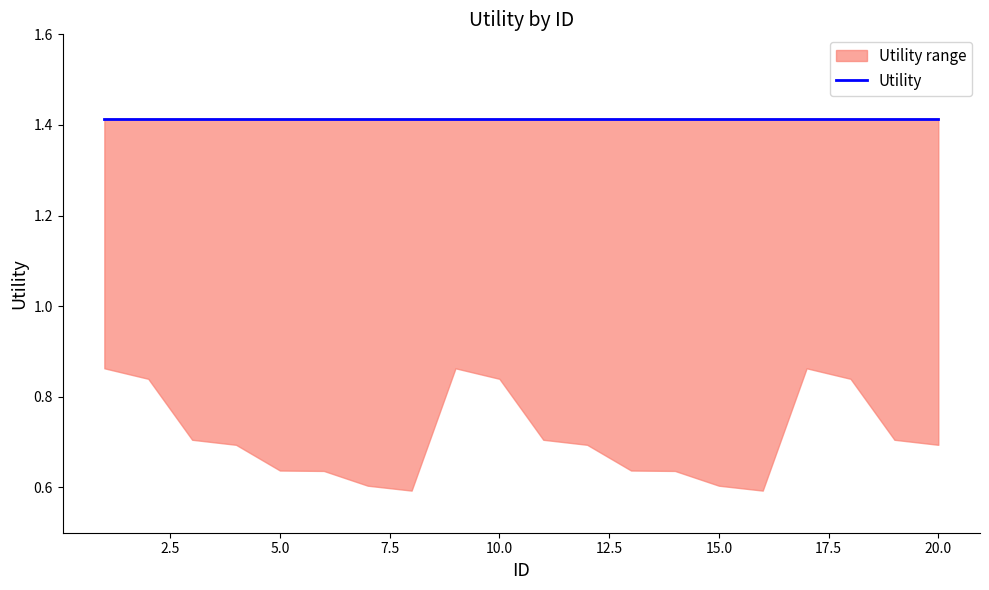

True or false: lower and upper cross at least once.

False